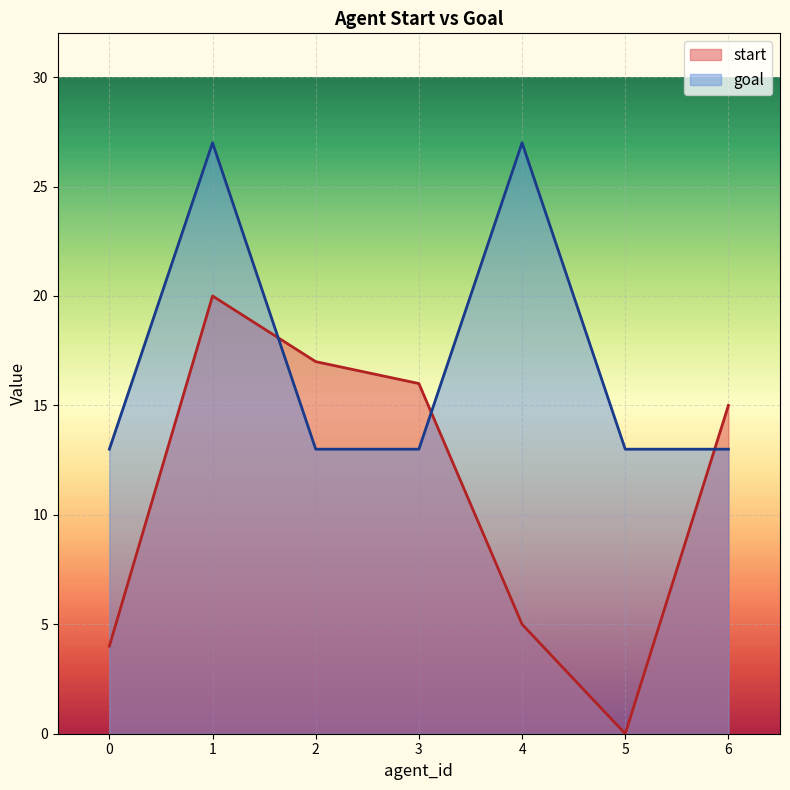

At which category is the sum across all series the highest?

1